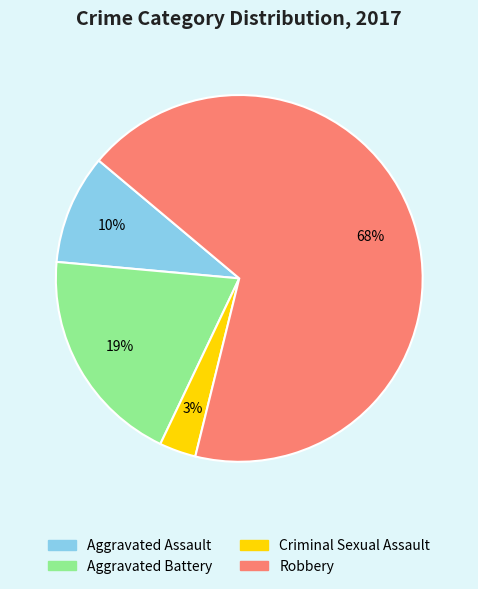

Is Robbery the majority of the pie?

Yes